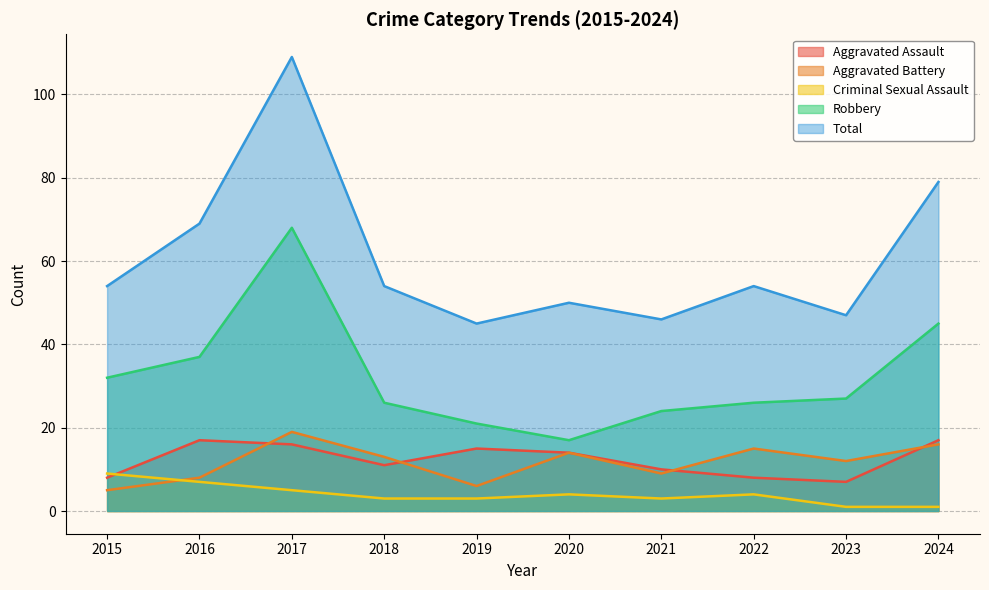

List the series in order of their peak value, lowest first.

Criminal Sexual Assault, Aggravated Assault, Aggravated Battery, Robbery, Total